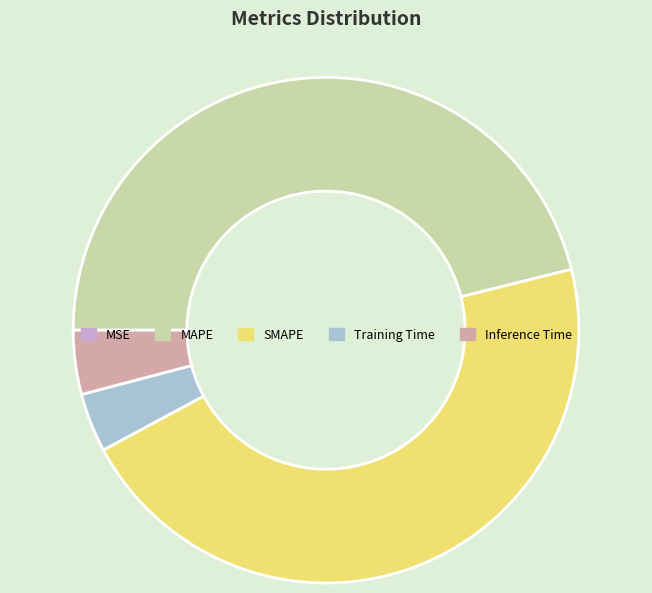

The Inference Time slice represents 13% of the pie. True or false?

False